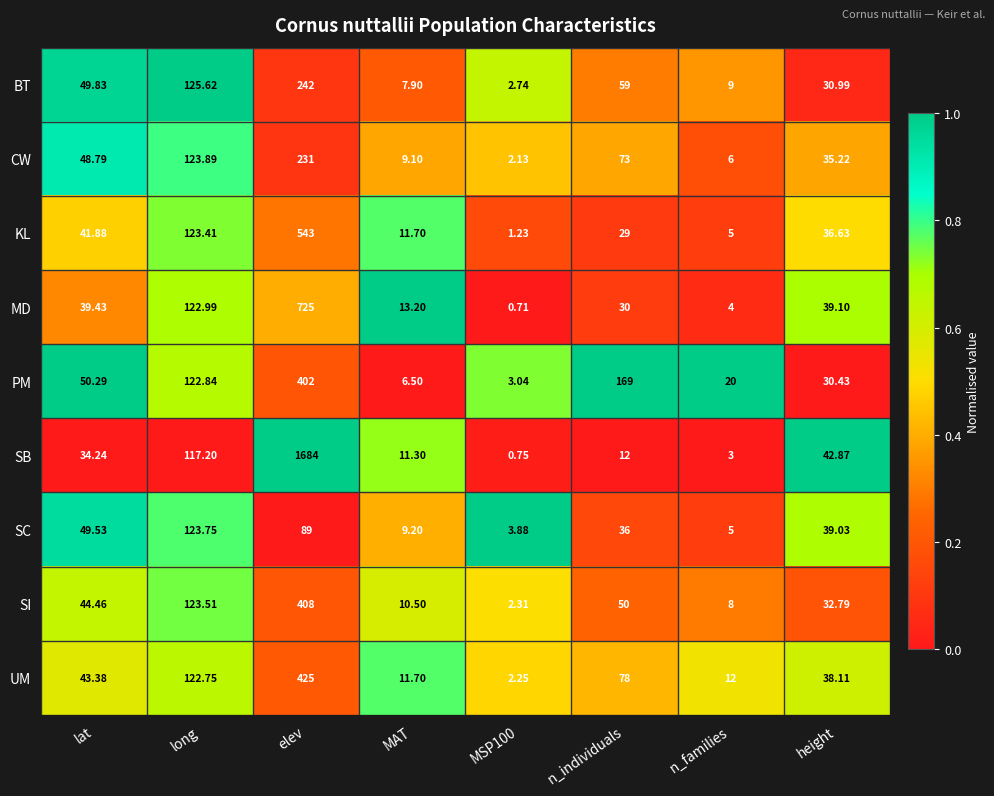

What is the spread (max minus min) of values at long?

8.4